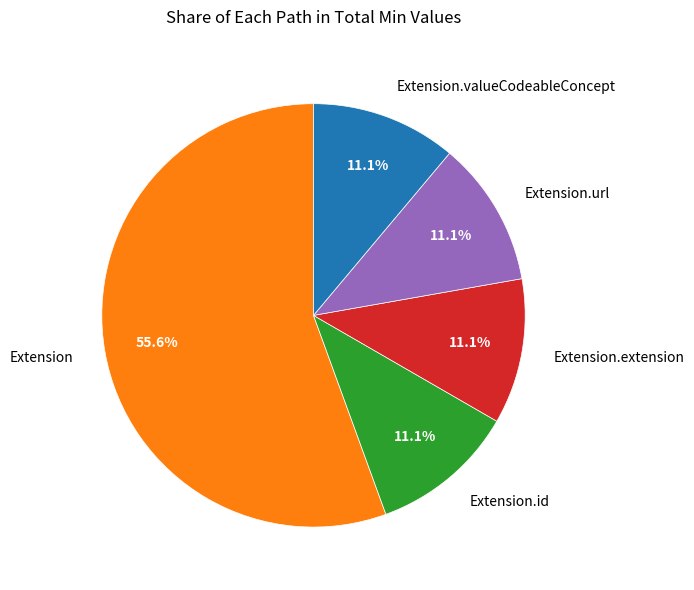

Does Extension.id represent more than half of the total?

No